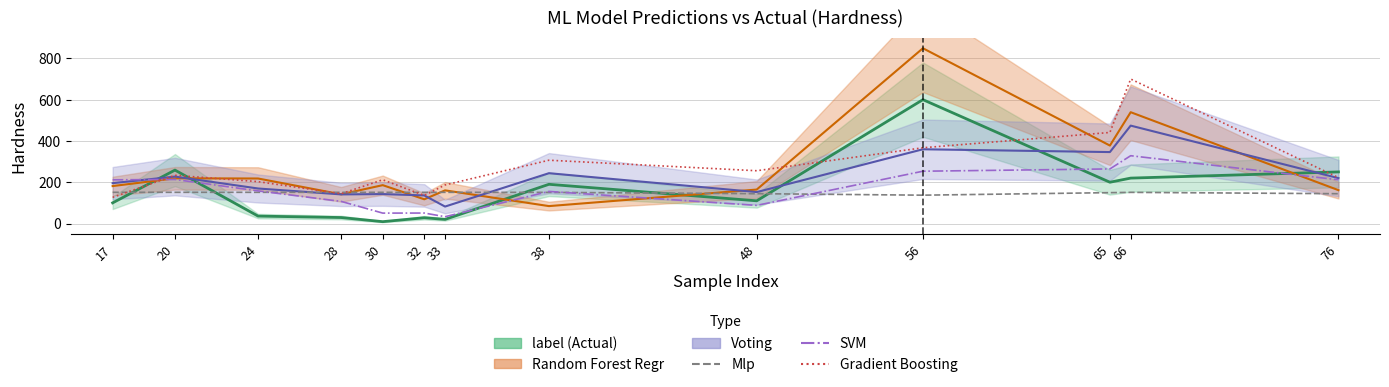

Which category has the highest value in the SVM series?

66